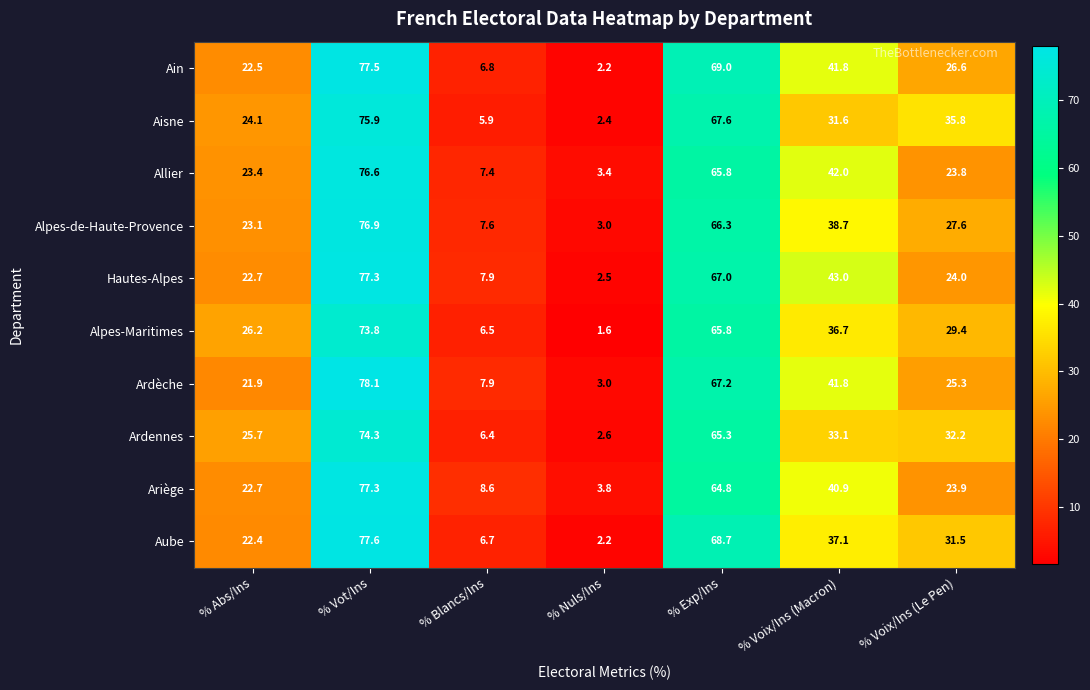

List the labels in order of Ardennes value, smallest first.

% Nuls/Ins, % Blancs/Ins, % Abs/Ins, % Voix/Ins (Le Pen), % Voix/Ins (Macron), % Exp/Ins, % Vot/Ins